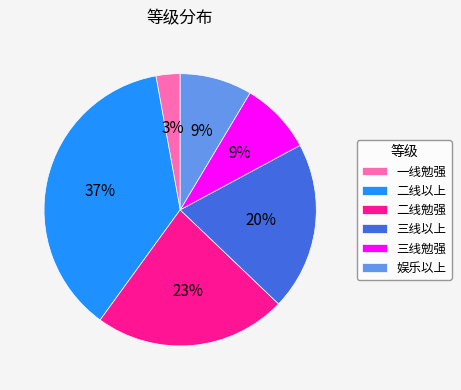

True or false: 三线以上 accounts for 20% of the total.

True